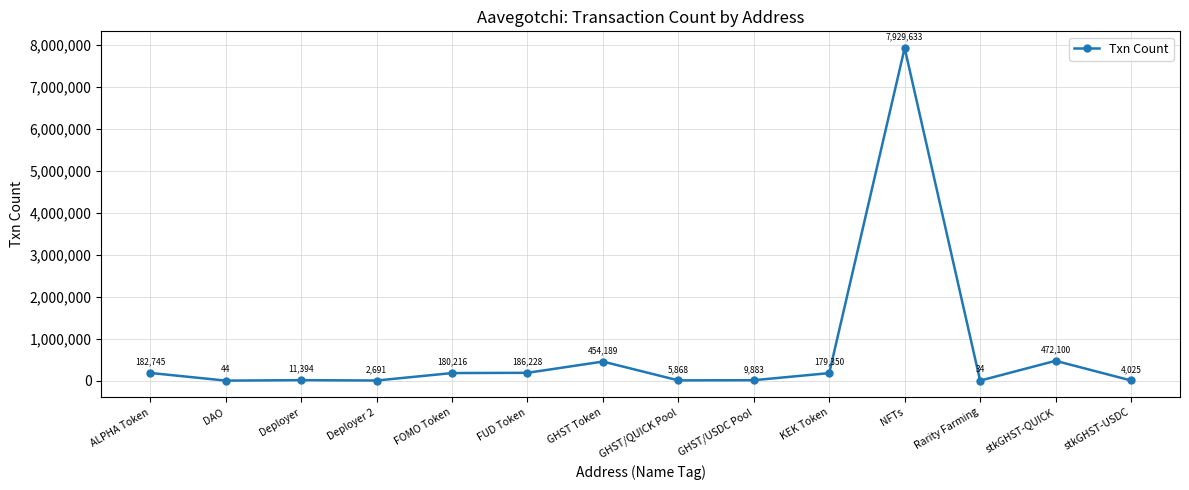

Rank the categories by value from highest to lowest.

NFTs, stkGHST-QUICK, GHST Token, FUD Token, ALPHA Token, FOMO Token, KEK Token, Deployer, GHST/USDC Pool, GHST/QUICK Pool, stkGHST-USDC, Deployer 2, DAO, Rarity Farming